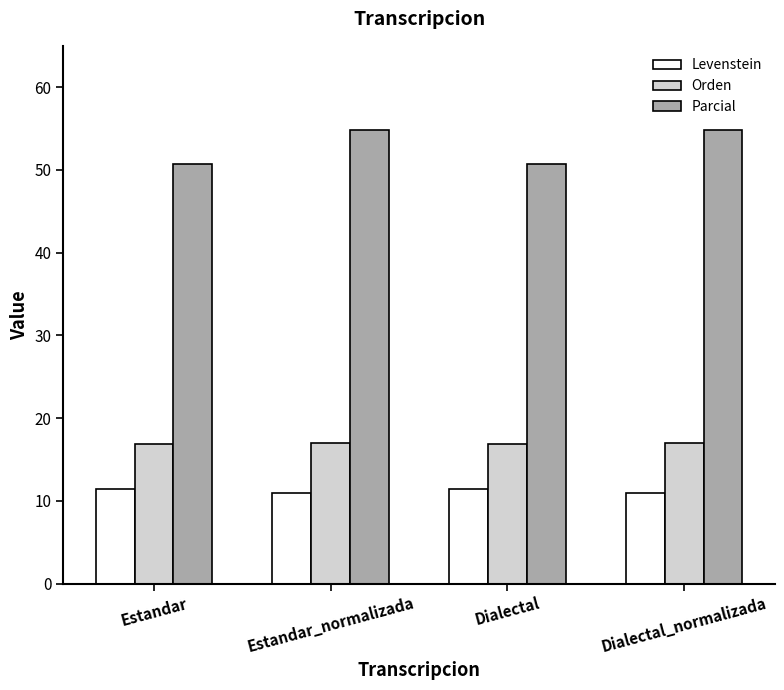

Rank the series at Dialectal_normalizada from highest to lowest value.

Parcial, Orden, Levenstein